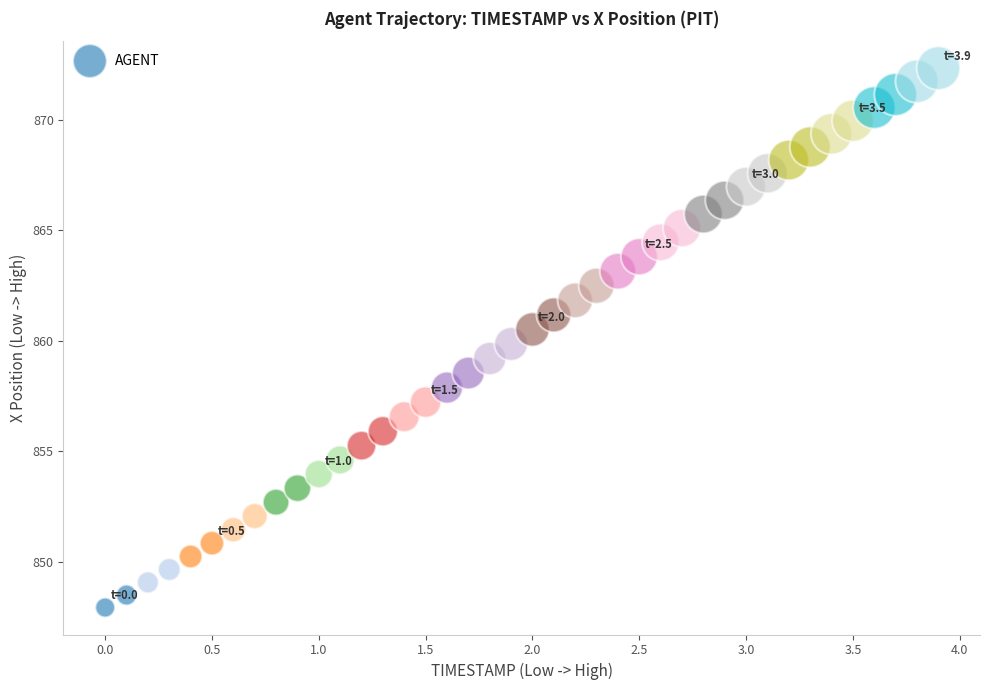

What is the range of Y values (max minus min)?

24.4